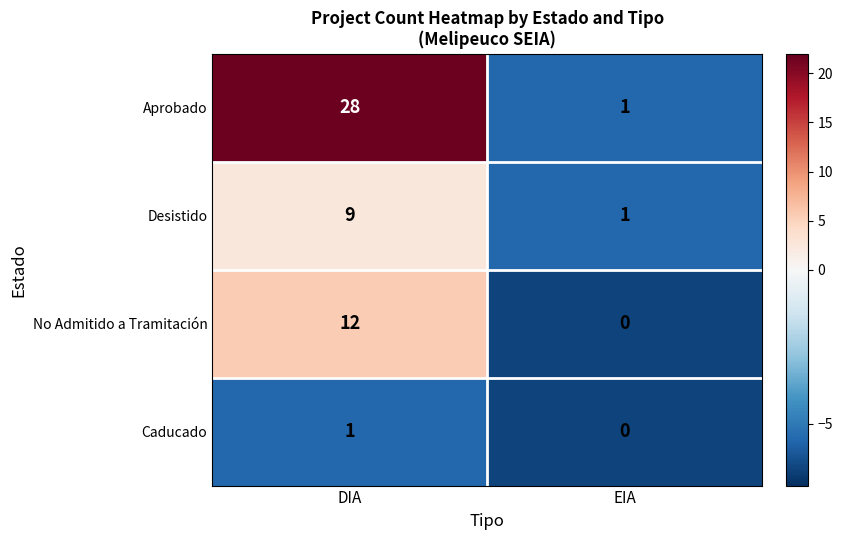

At how many categories does at least one series exceed 0?

2